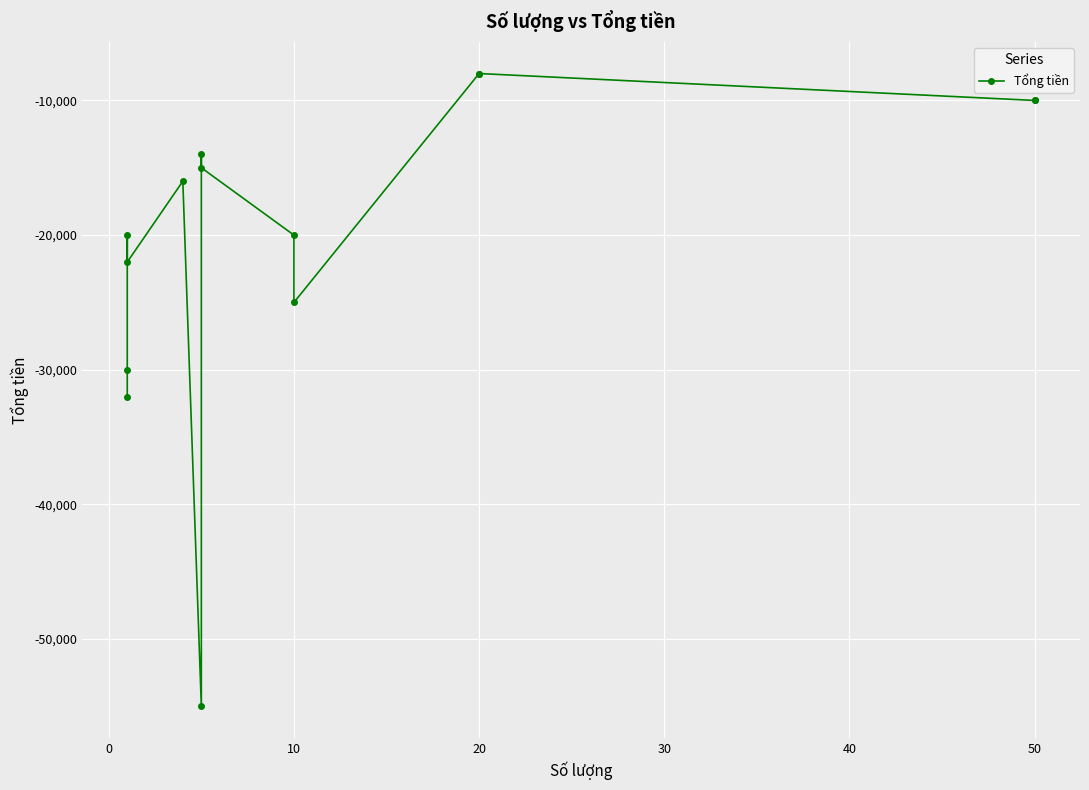

Count the number of values greater than -16000.

6